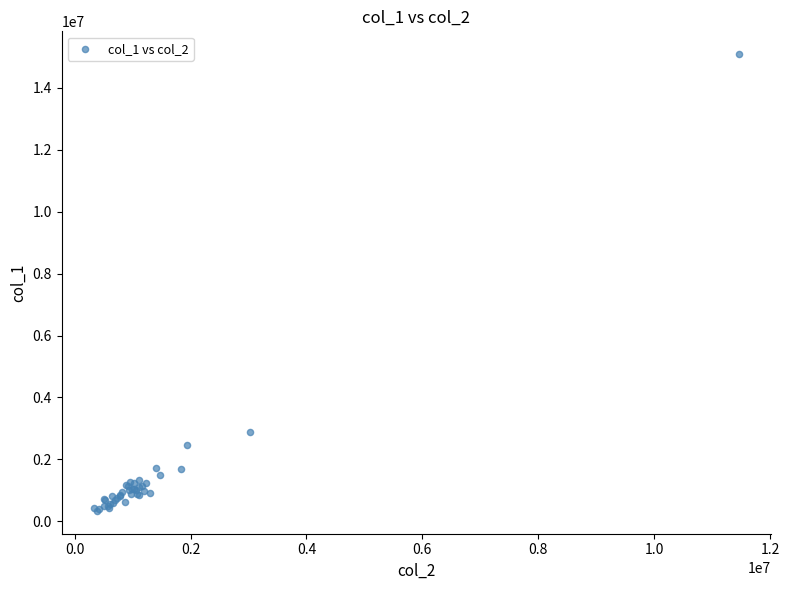

What Y value in the scatter plot is closest to 7712000?

2886000